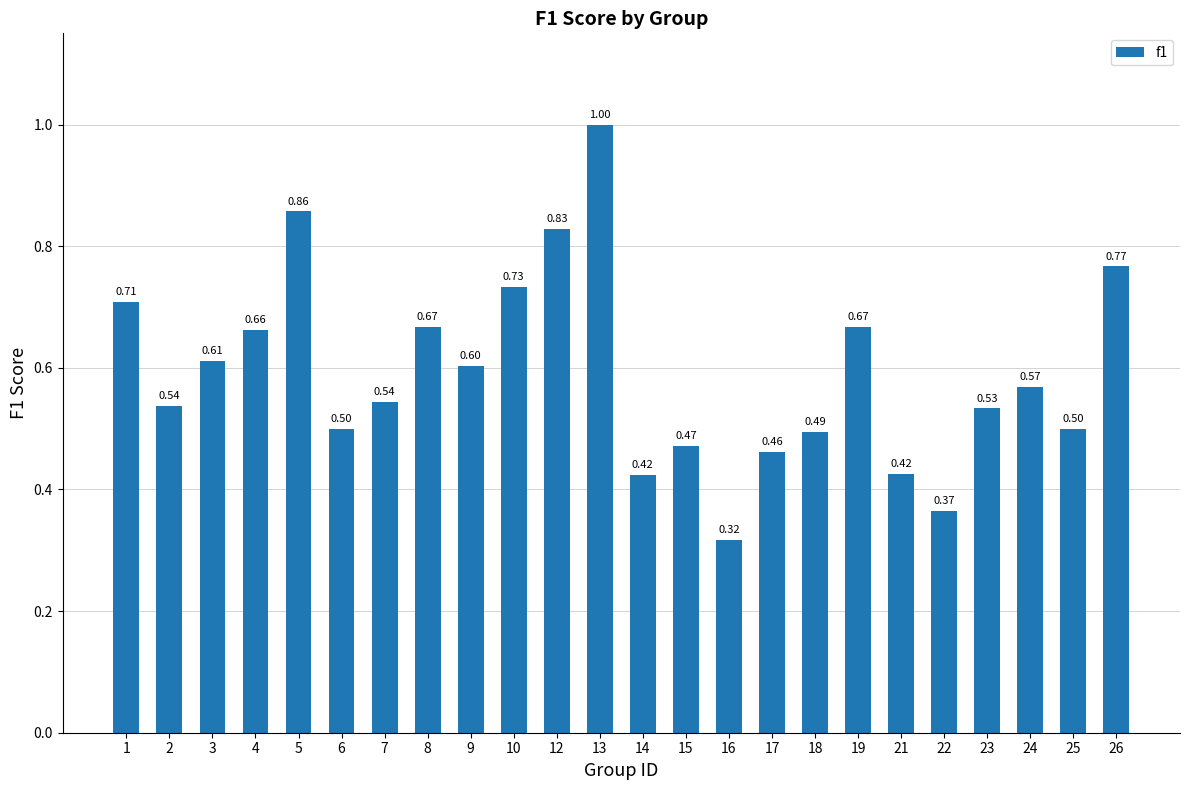

What is the sum of the values at 18 and 9?

1.1